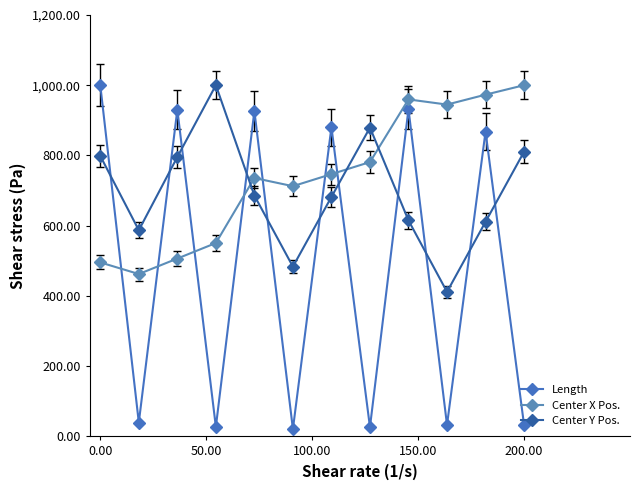

What is the difference between the second highest and second lowest values in the Length series?

906.1